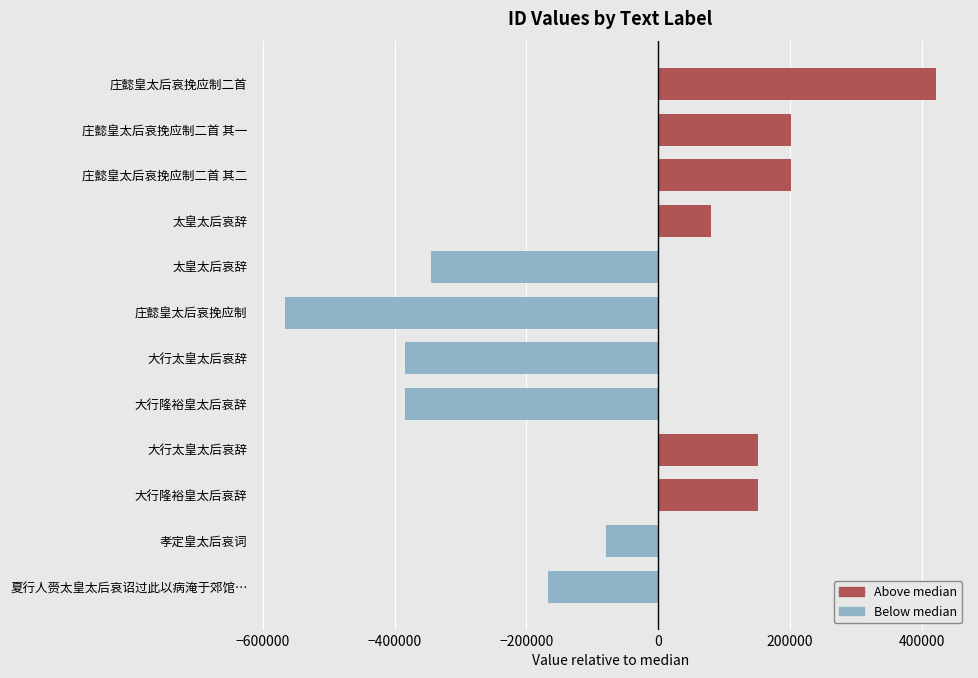

The value at 大行太皇太后哀辞 is -384962. True or false?

True